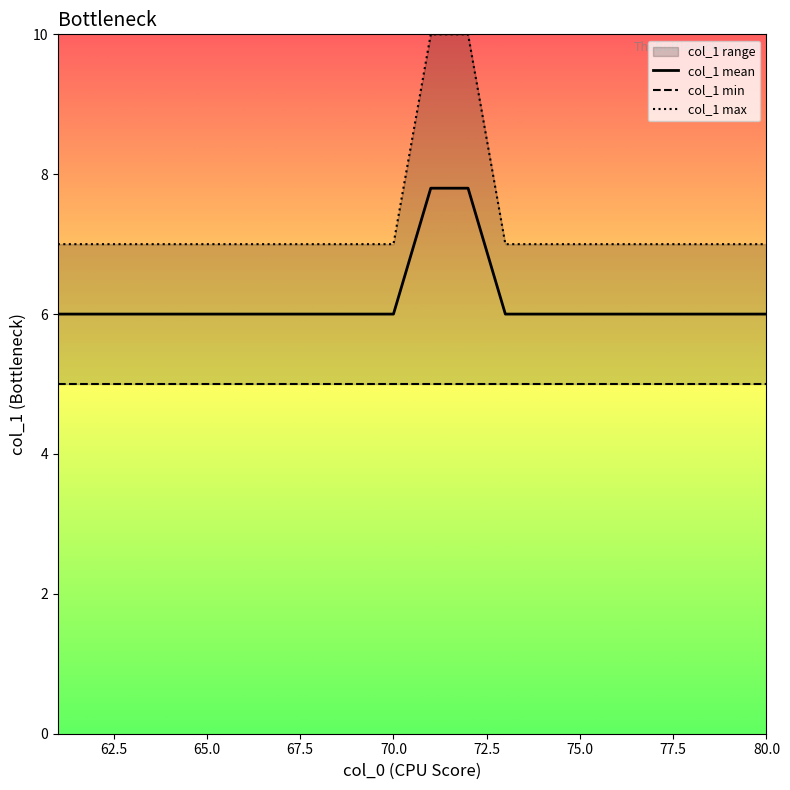

What is the minimum value for col_1 mean?

6.0